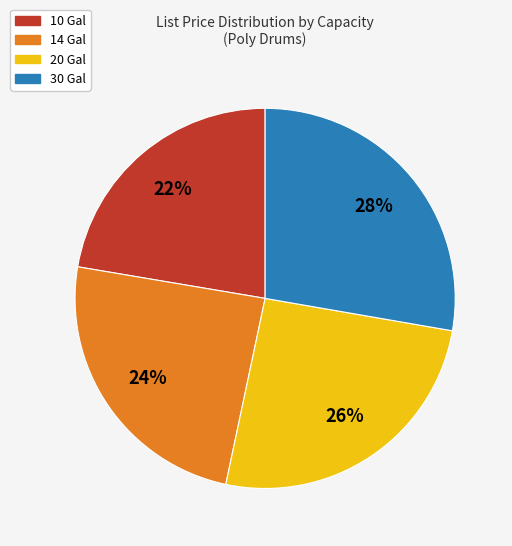

Is the sum of 10 Gal and 14 Gal greater than half?

No